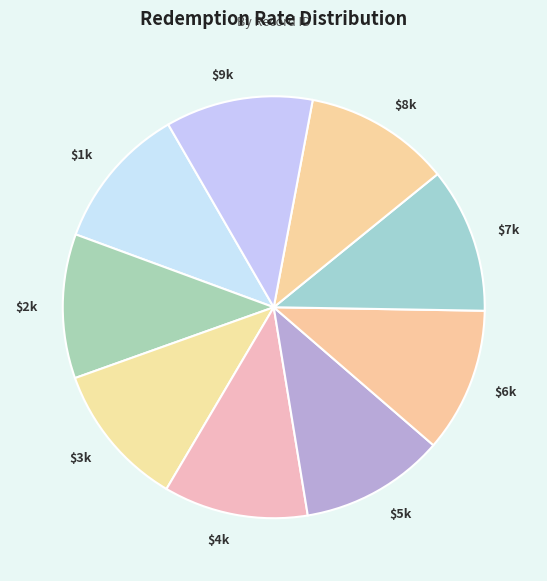

How many slices are in this pie chart?

9